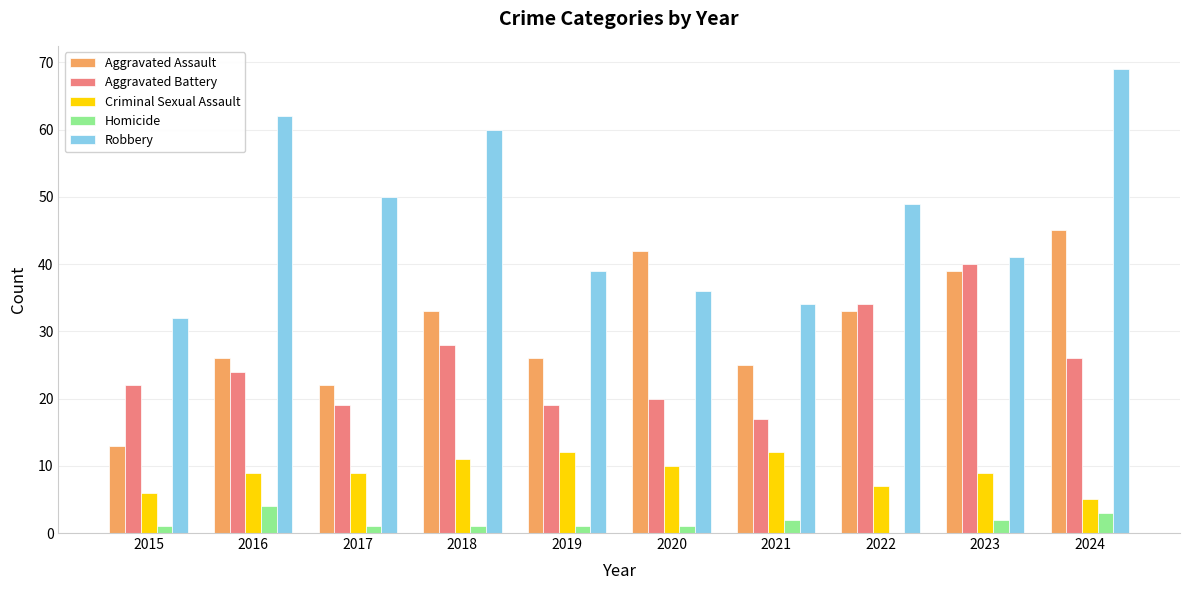

What value does the Robbery series have at 2015?

32